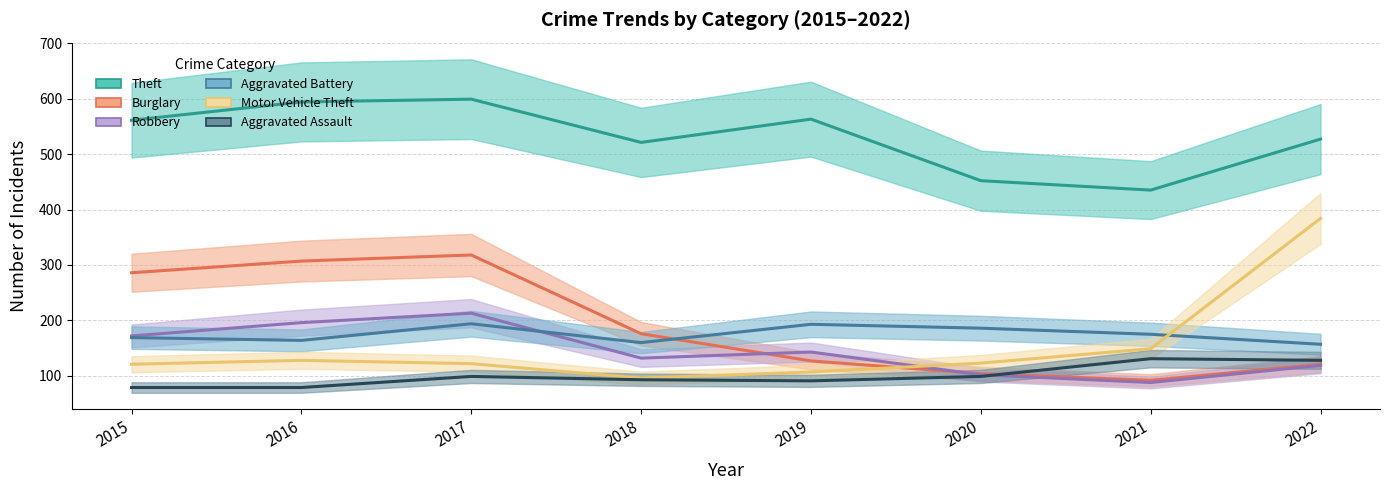

Which has a higher value, 2021 or 2016?

2016